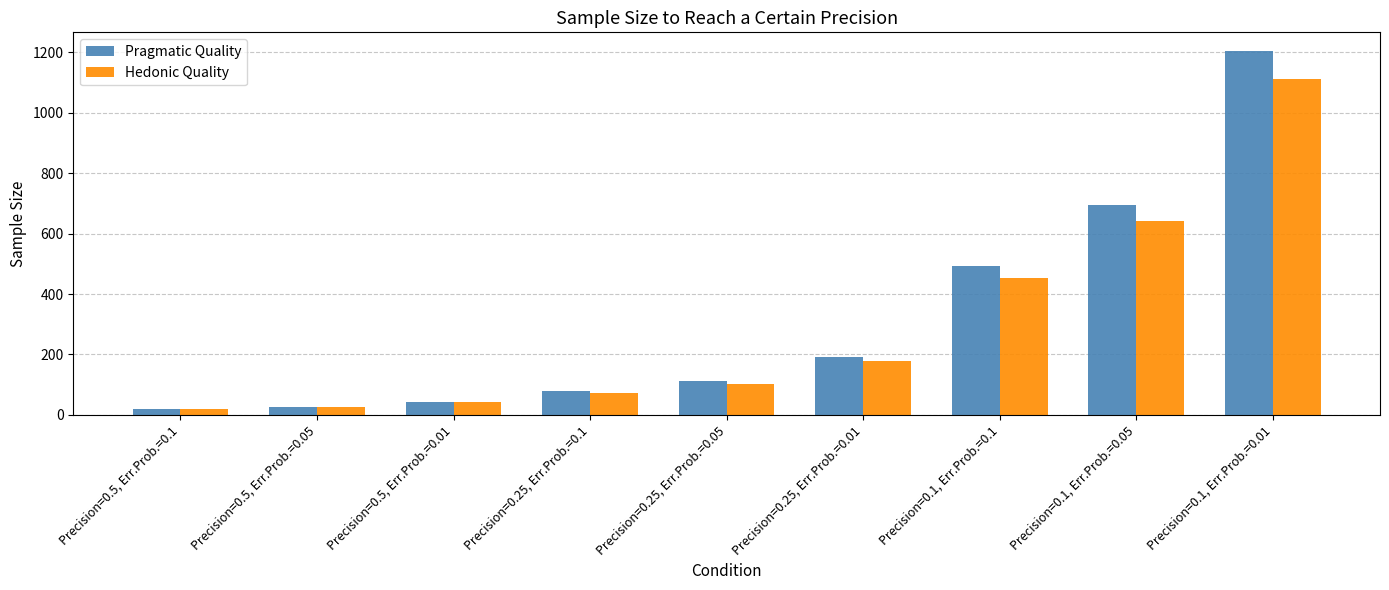

Between Precision=0.25, Err.Prob.=0.1 and Precision=0.1, Err.Prob.=0.1, which series saw the biggest shift?

Pragmatic Quality